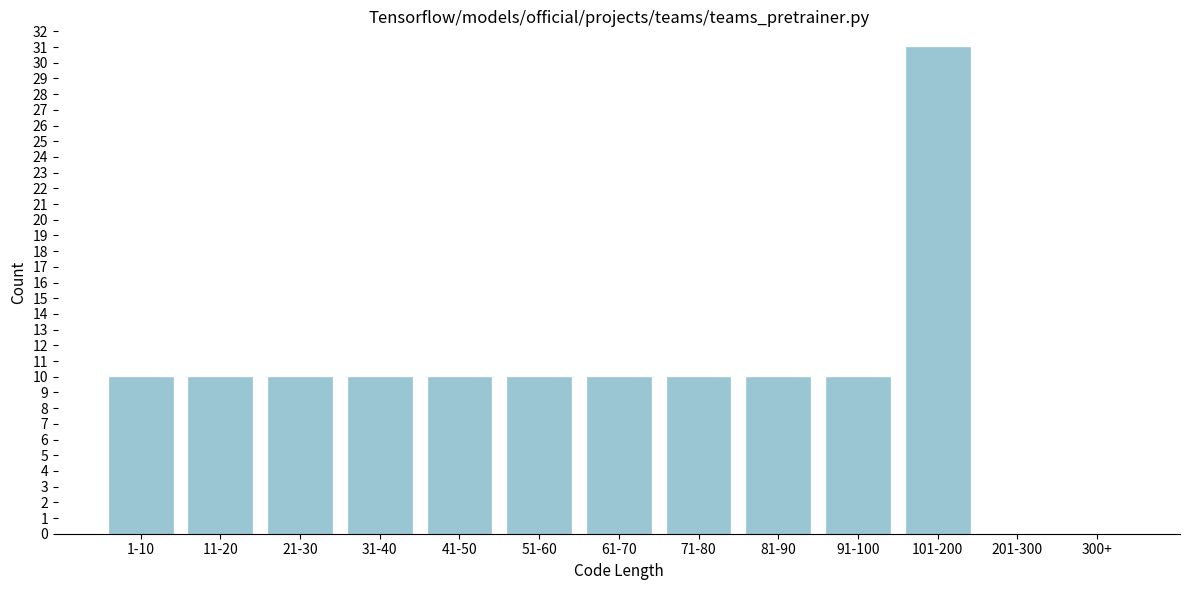

Reading right to left, what are all the values shown in this chart?

300+=0	201-300=0	101-200=31	91-100=10	81-90=10	71-80=10	61-70=10	51-60=10	41-50=10	31-40=10	21-30=10	11-20=10	1-10=10